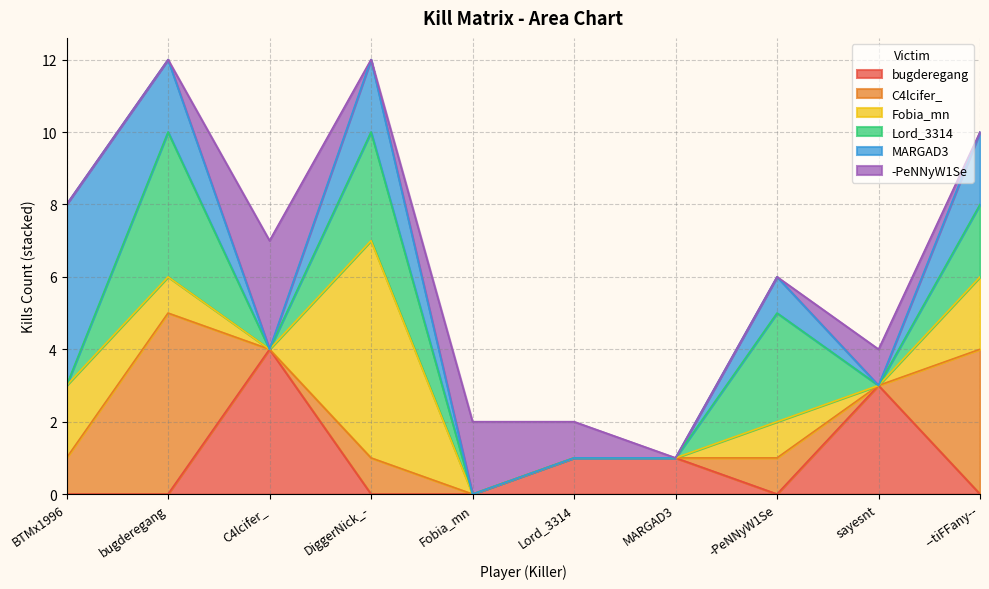

How many values in the Fobia_mn series are below 1?

5